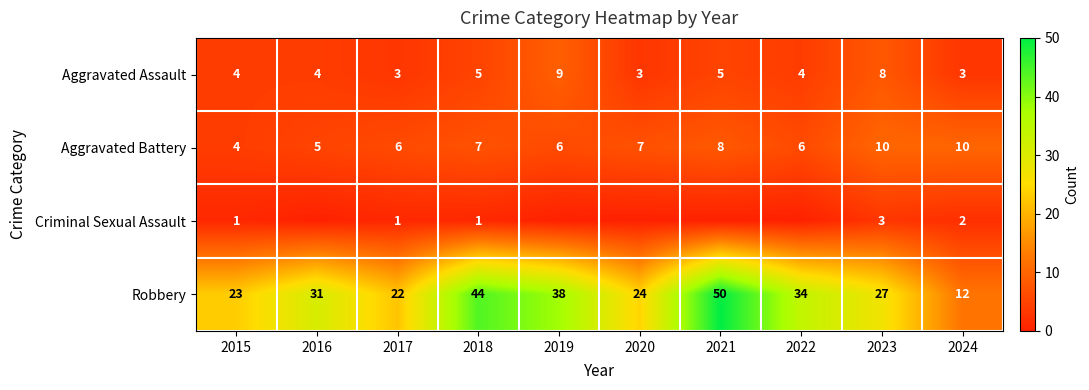

At which label does Robbery reach its minimum?

2024